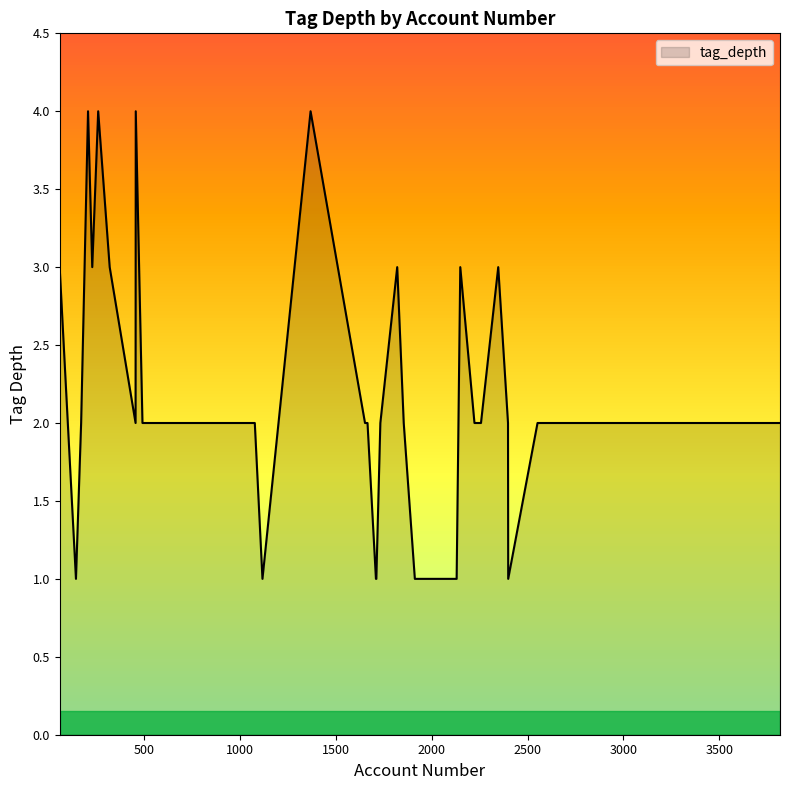

What is the greatest value displayed?

4